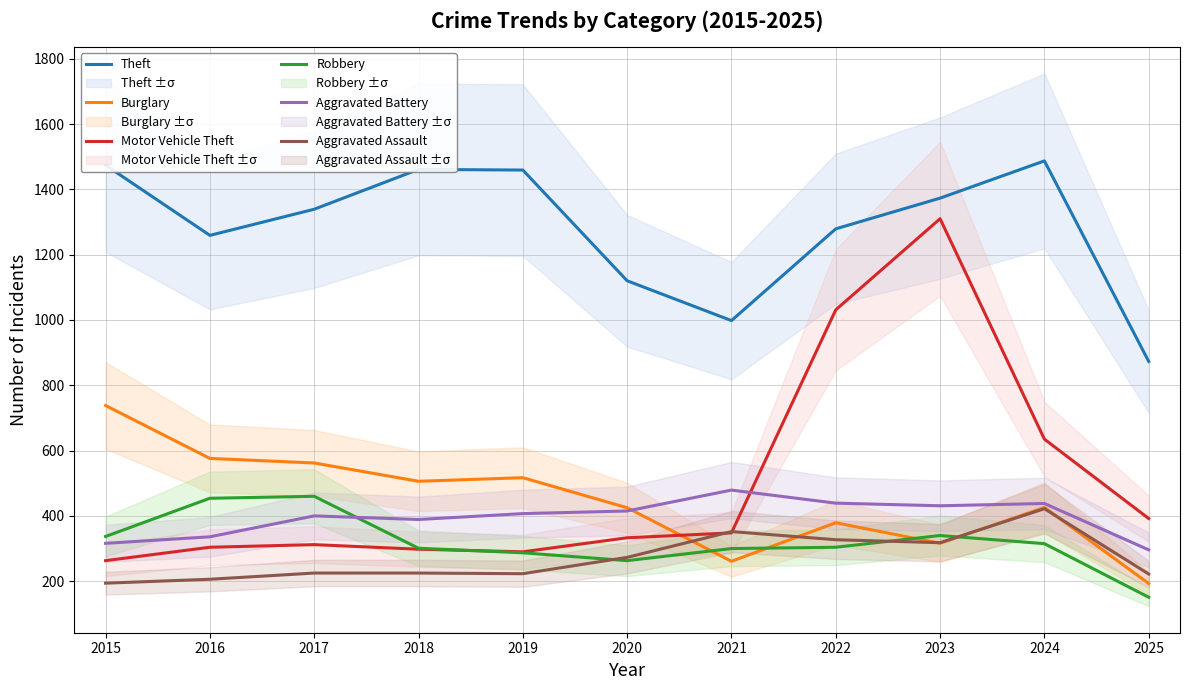

How many lines are shown in the chart?

6